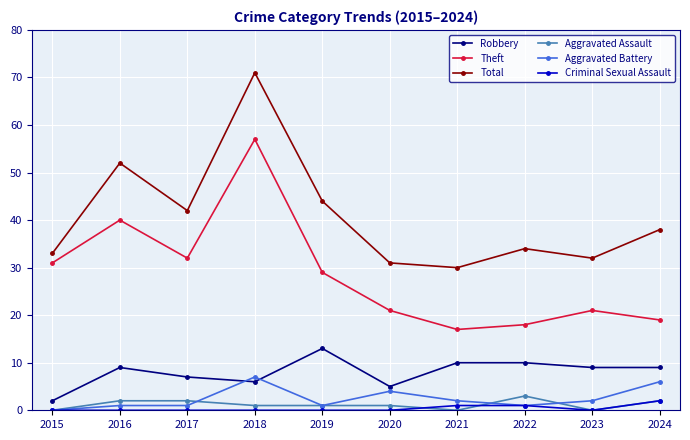

What is the lowest value of the Total series?

30